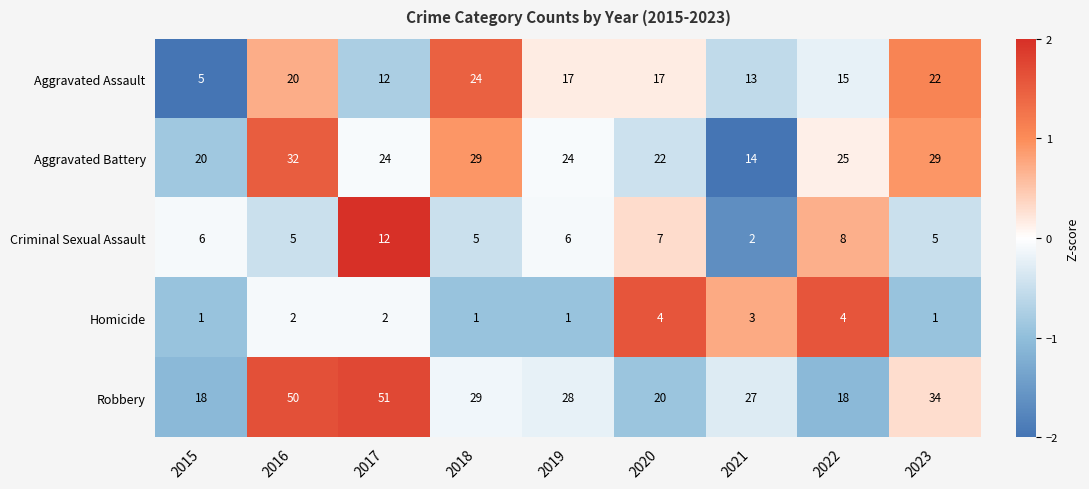

How many distinct data groups are displayed?

5